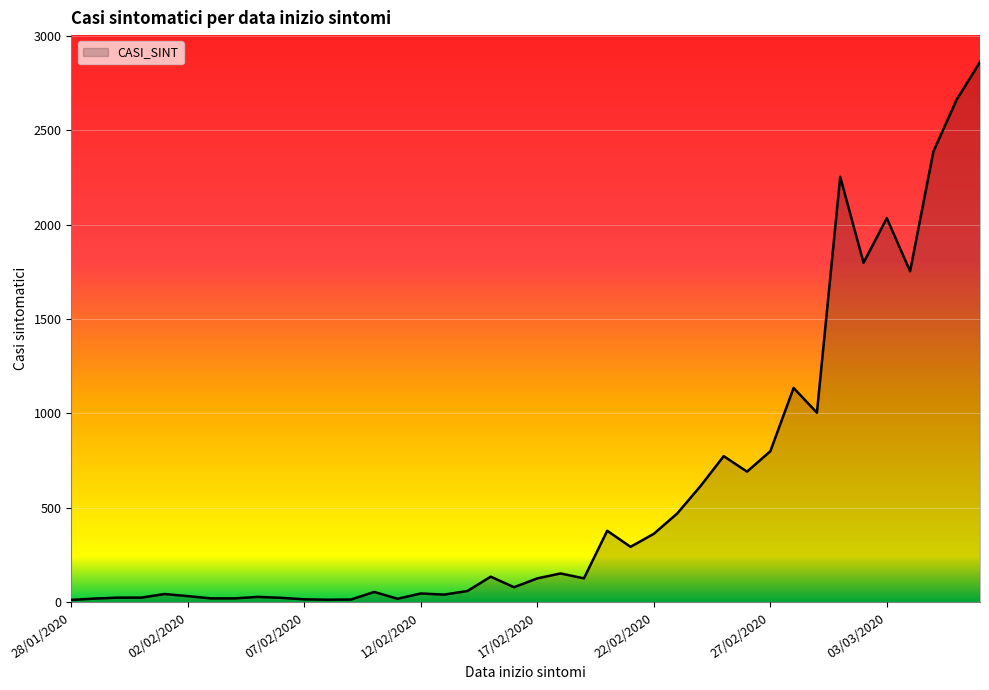

What is the maximum value shown in the chart?

2860